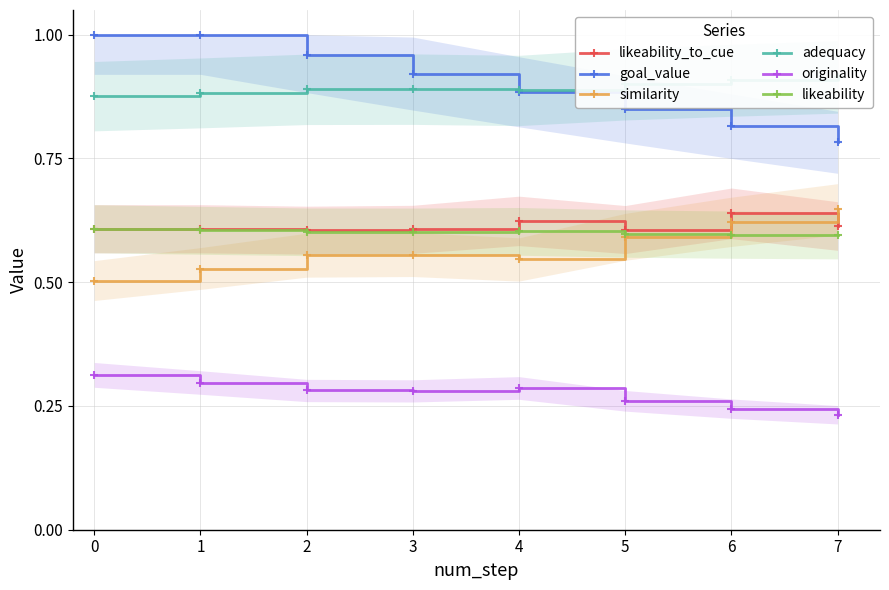

At which category does the chart reach its minimum across all series?

7